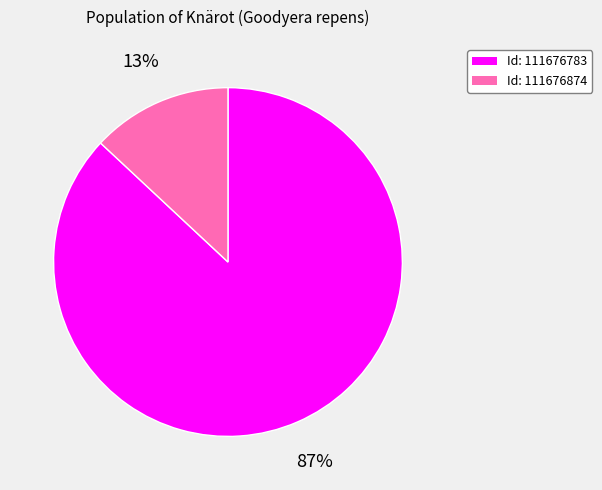

To the nearest percent, what is the difference between the largest and smallest slice percentages?

74%